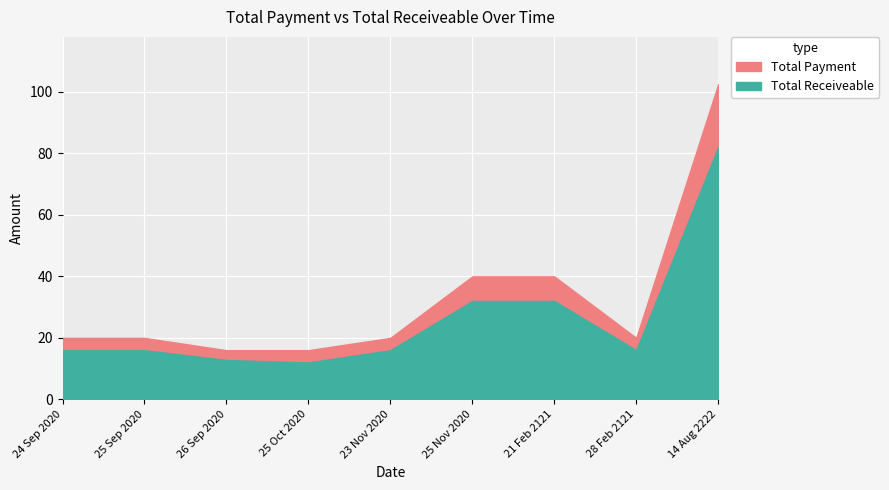

Rank the series by their average value, from highest to lowest.

Total Payment, Total Receiveable